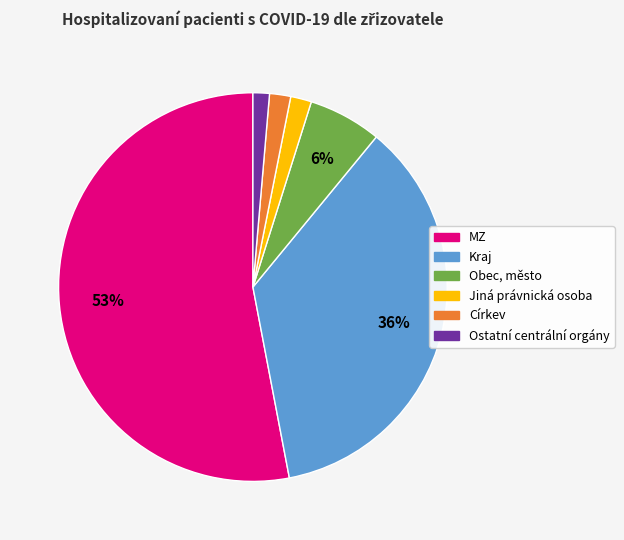

How many slices are in this pie chart?

6